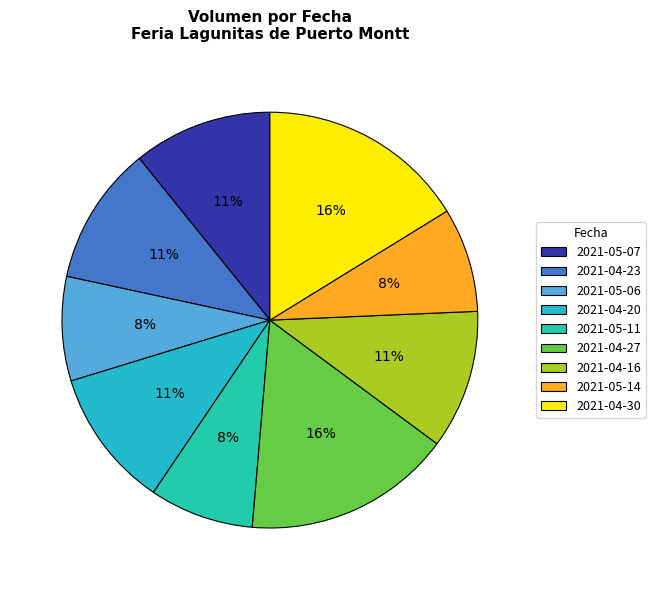

Rank the categories by value from lowest to highest.

2021-05-06, 2021-05-11, 2021-05-14, 2021-05-07, 2021-04-23, 2021-04-20, 2021-04-16, 2021-04-27, 2021-04-30